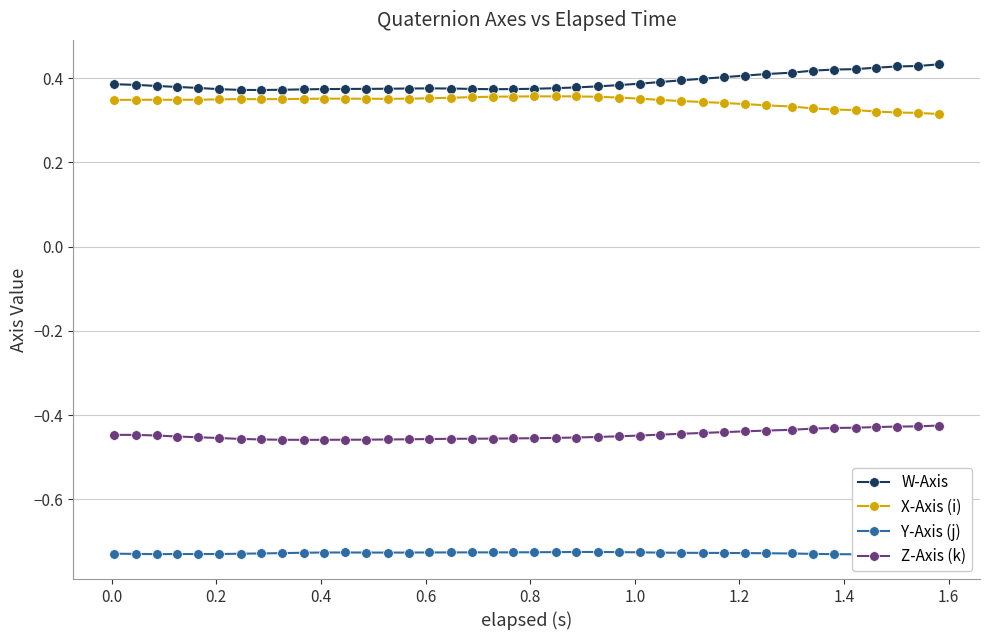

True or false: X-Axis (i) and Z-Axis (k) cross at least once.

False